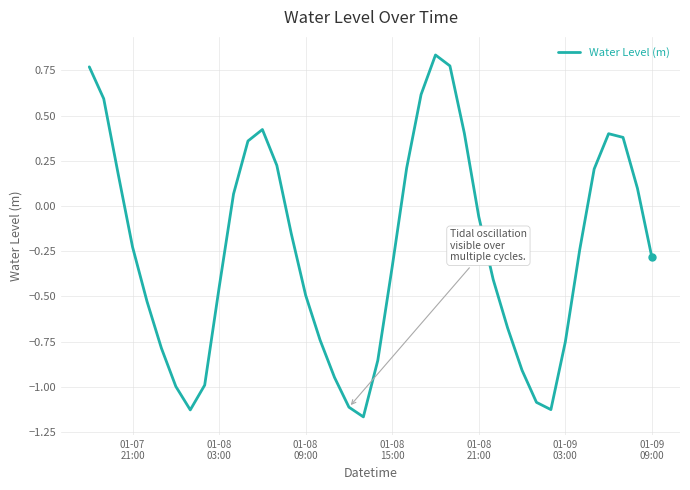

What is the difference between the maximum and minimum values?

2.0